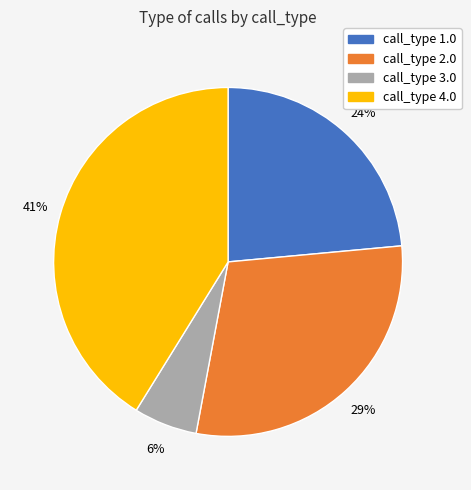

Rank the categories by value from lowest to highest.

call_type 3.0, call_type 1.0, call_type 2.0, call_type 4.0